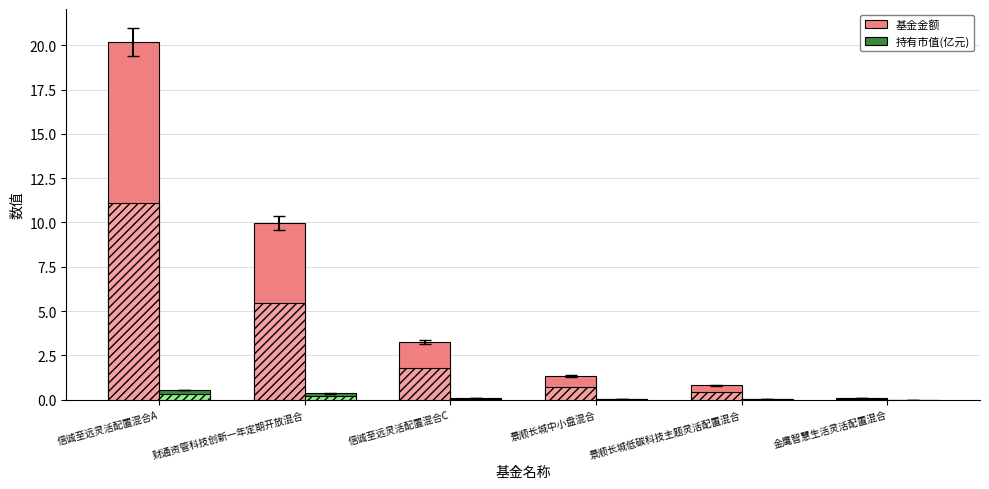

How many series are shown in this chart?

2